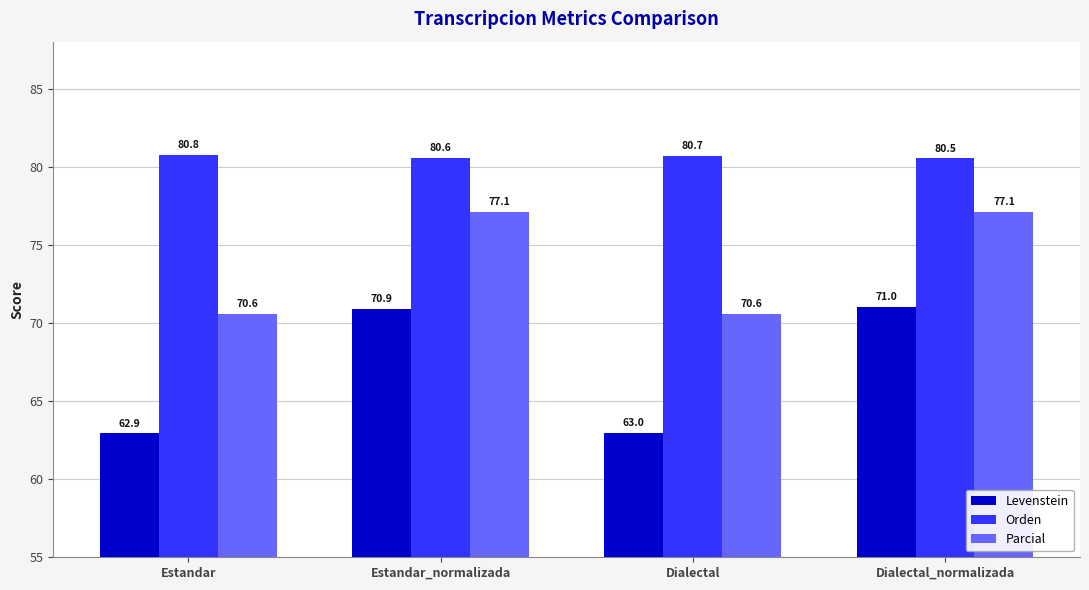

How many bars are there in each group?

3